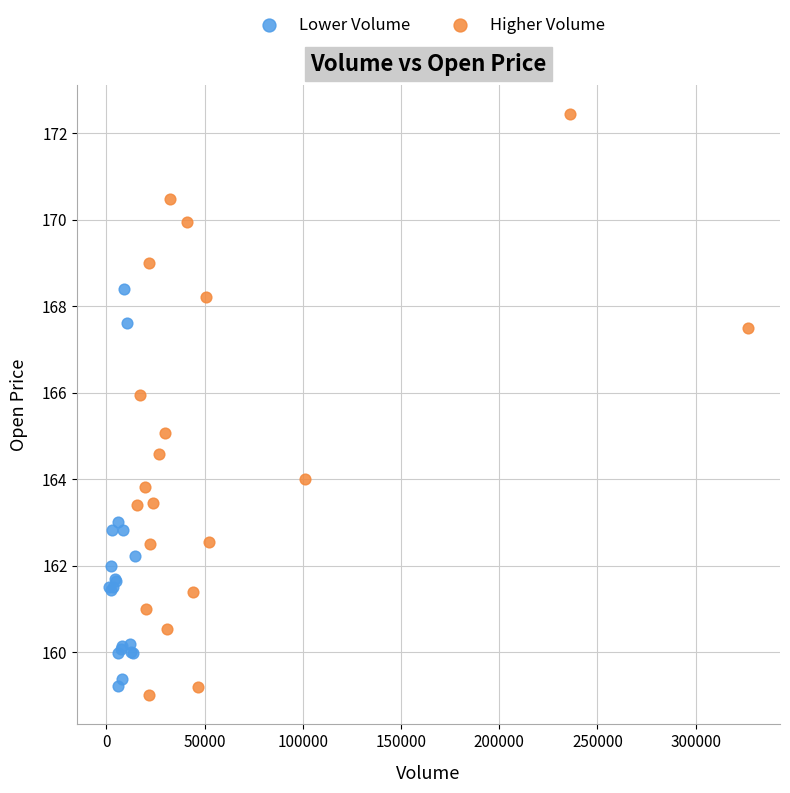

Which series contains the highest Y value?

Higher Volume